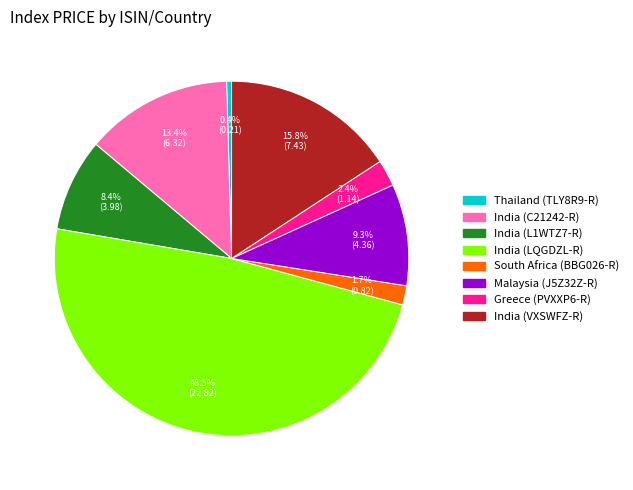

Is there any slice that represents more than half of the pie?

No